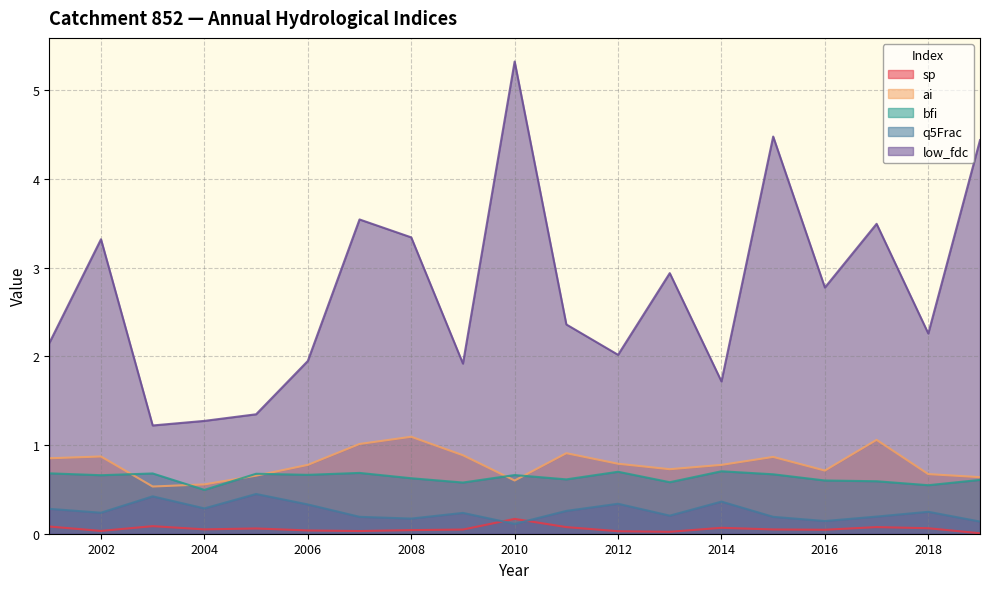

Reading left to right, transcribe all the data shown in this chart.

sp: 0.1	0.0	0.1	0.0	0.1	0.0	0.0	0.0	0.0	0.2	0.1	0.0	0.0	0.1	0.0	0.0	0.1	0.1	0.0
ai: 0.9	0.9	0.5	0.6	0.7	0.8	1.0	1.1	0.9	0.6	0.9	0.8	0.7	0.8	0.9	0.7	1.1	0.7	0.6
bfi: 0.7	0.7	0.7	0.5	0.7	0.7	0.7	0.6	0.6	0.7	0.6	0.7	0.6	0.7	0.7	0.6	0.6	0.5	0.6
q5Frac: 0.3	0.2	0.4	0.3	0.4	0.3	0.2	0.2	0.2	0.1	0.3	0.3	0.2	0.4	0.2	0.1	0.2	0.2	0.1
low_fdc: 2.1	3.3	1.2	1.3	1.3	1.9	3.5	3.3	1.9	5.3	2.4	2.0	2.9	1.7	4.5	2.8	3.5	2.3	4.4